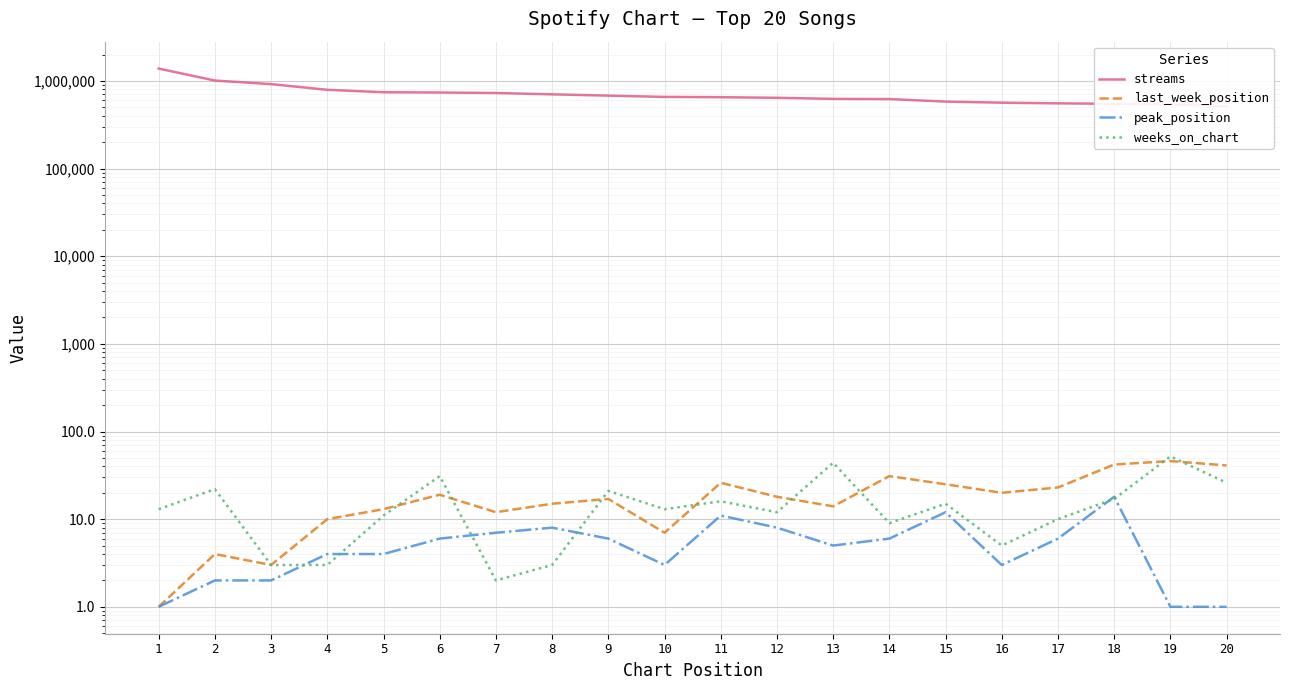

How many values in the streams series exceed 656665?

9